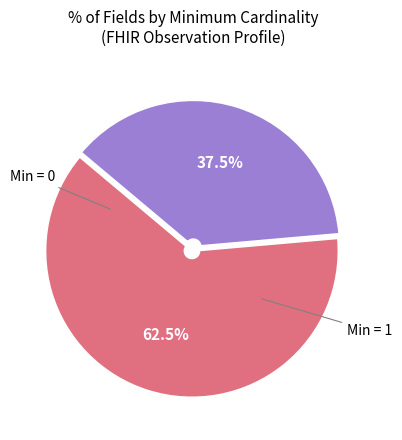

Is there any slice that represents more than half of the pie?

Yes